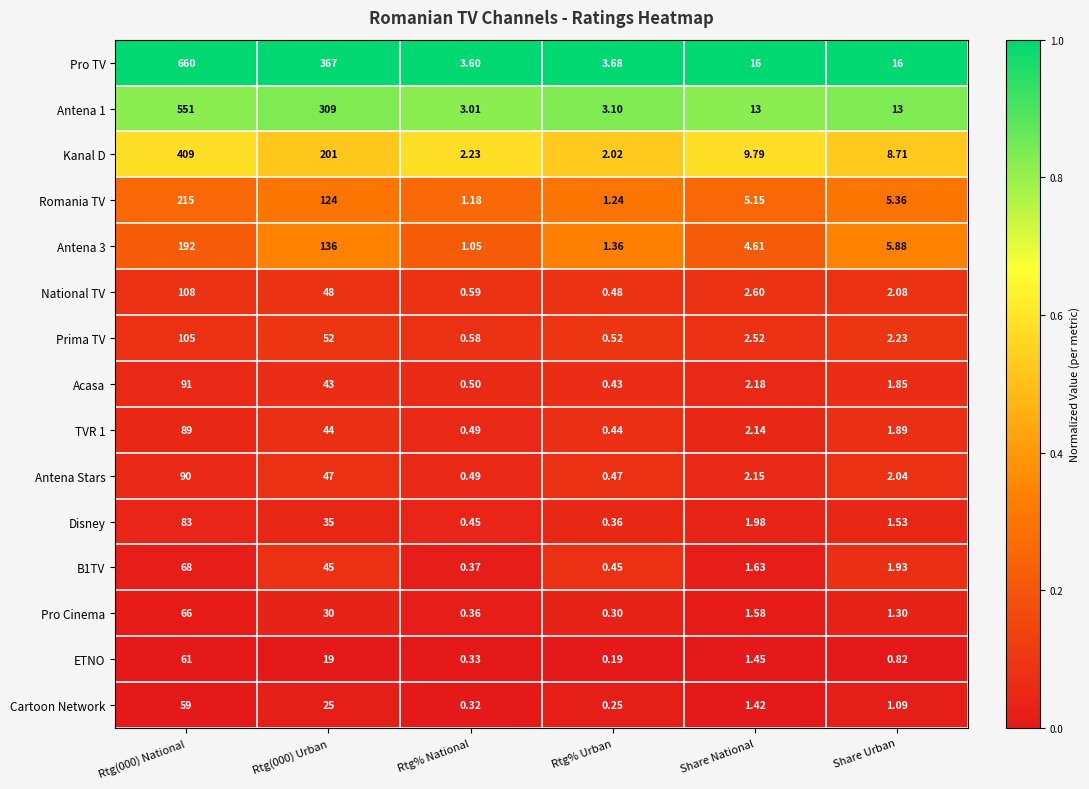

Is the value of Antena 1 at Share Urban greater than the value of Acasa at Share National?

Yes